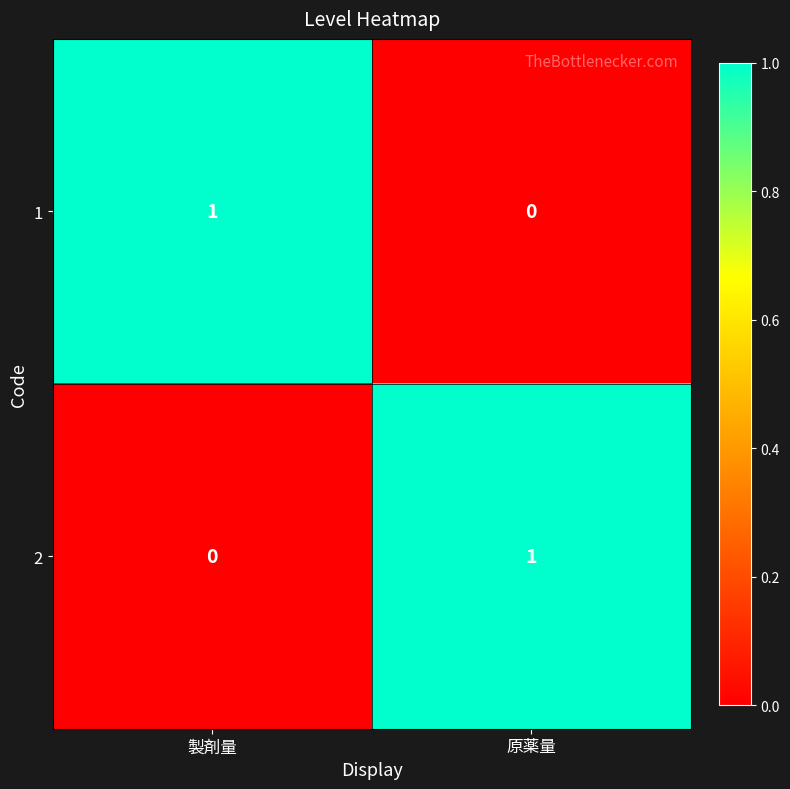

At which label does 1 reach its minimum?

原薬量